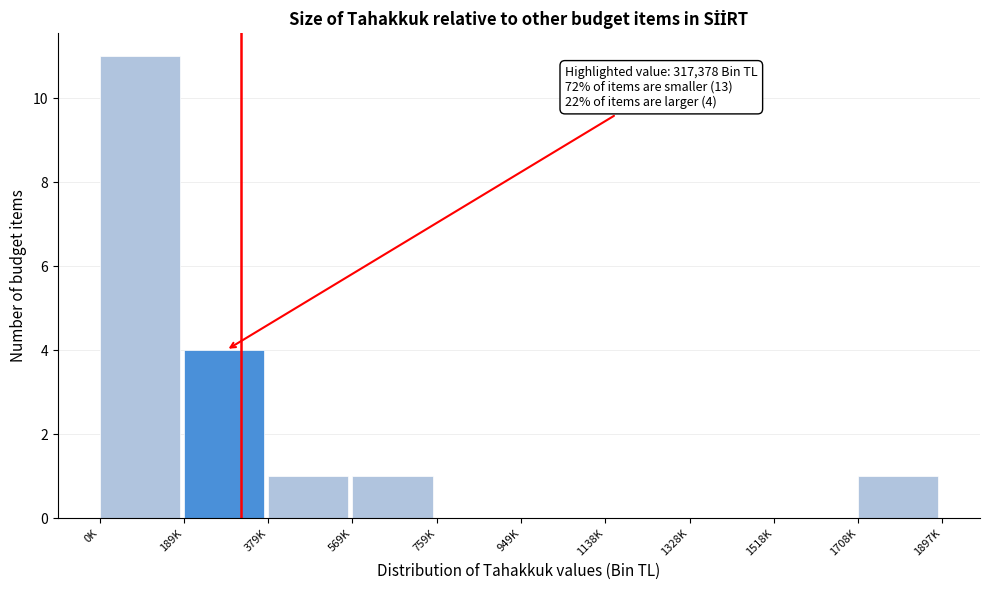

Reading left to right, extract all data points from this chart.

0K=11	189K=4	379K=1	569K=1	759K=0	949K=0	1138K=0	1328K=0	1518K=0	1708K=1